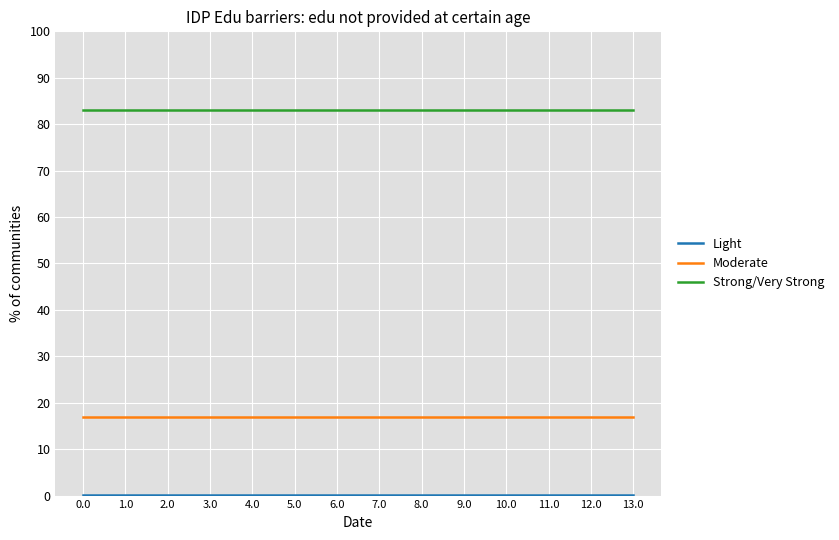

True or false: Moderate and Strong/Very Strong cross at least once.

False